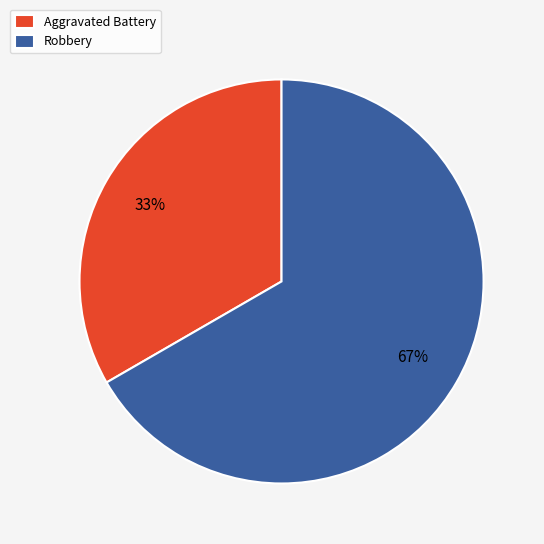

Rank the categories by value from lowest to highest.

Aggravated Battery, Robbery